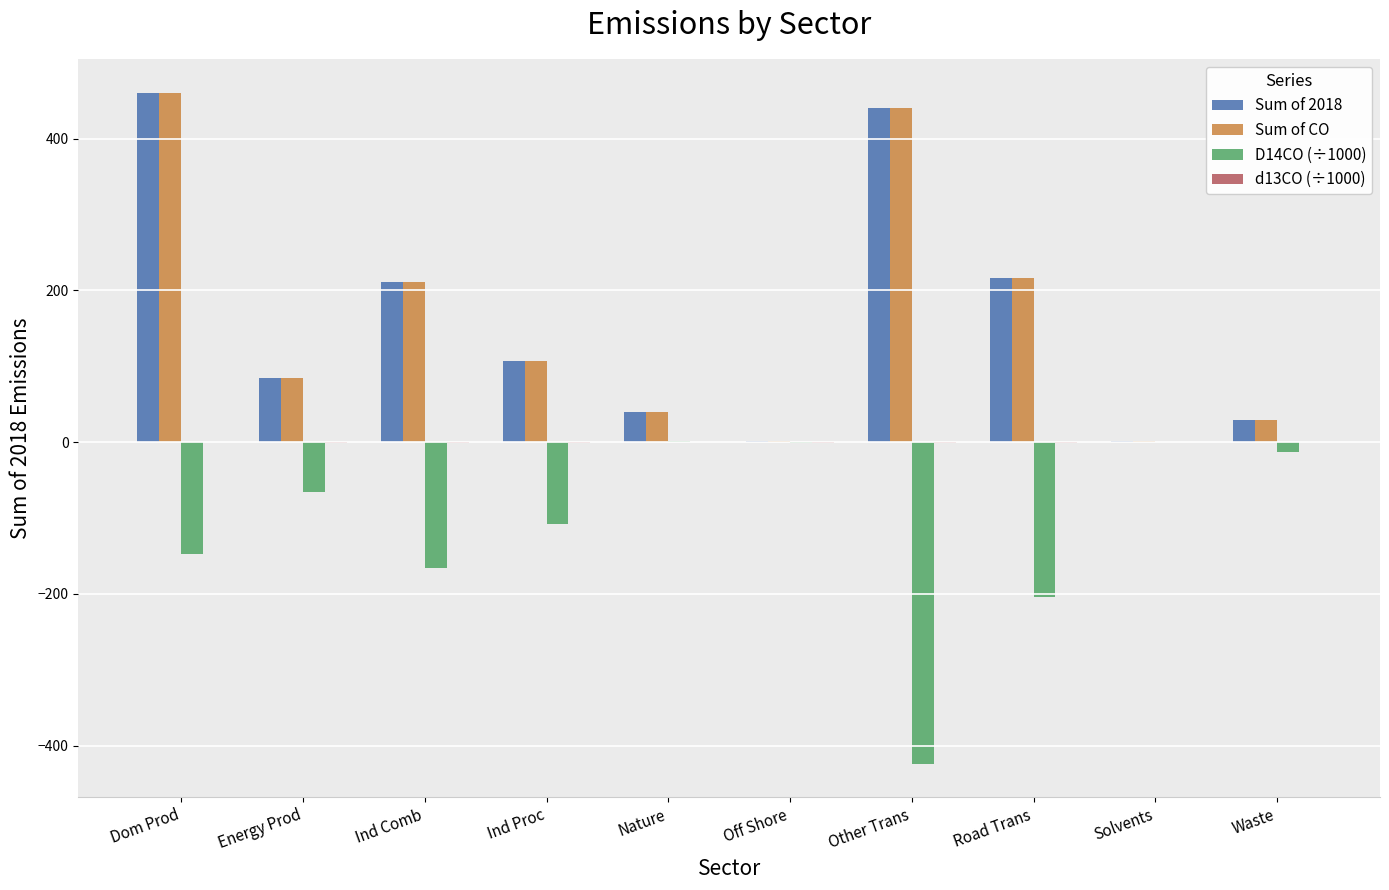

Are the bars horizontal?

No